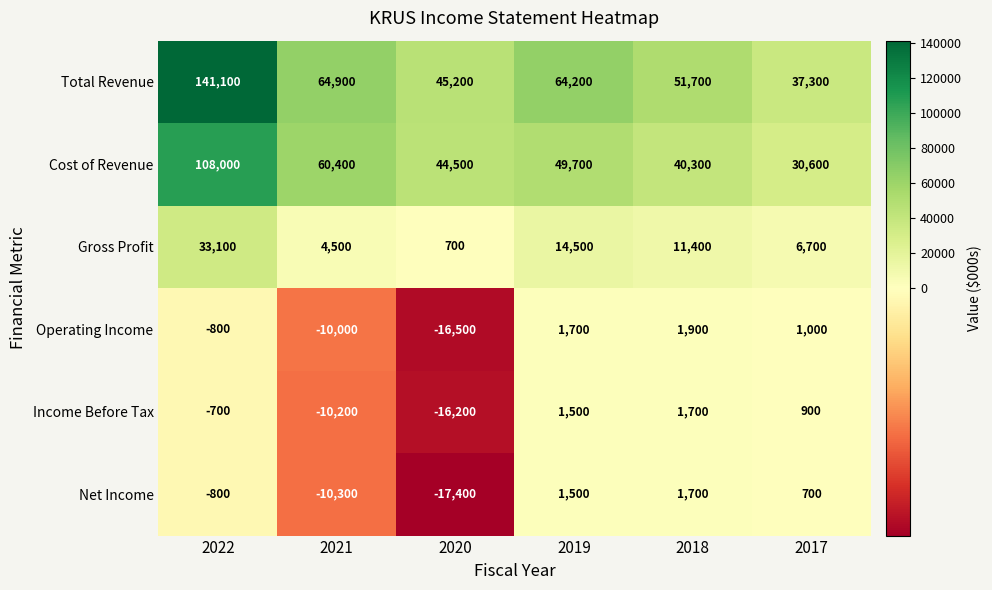

What is the spread (max minus min) of values at 2017?

36600